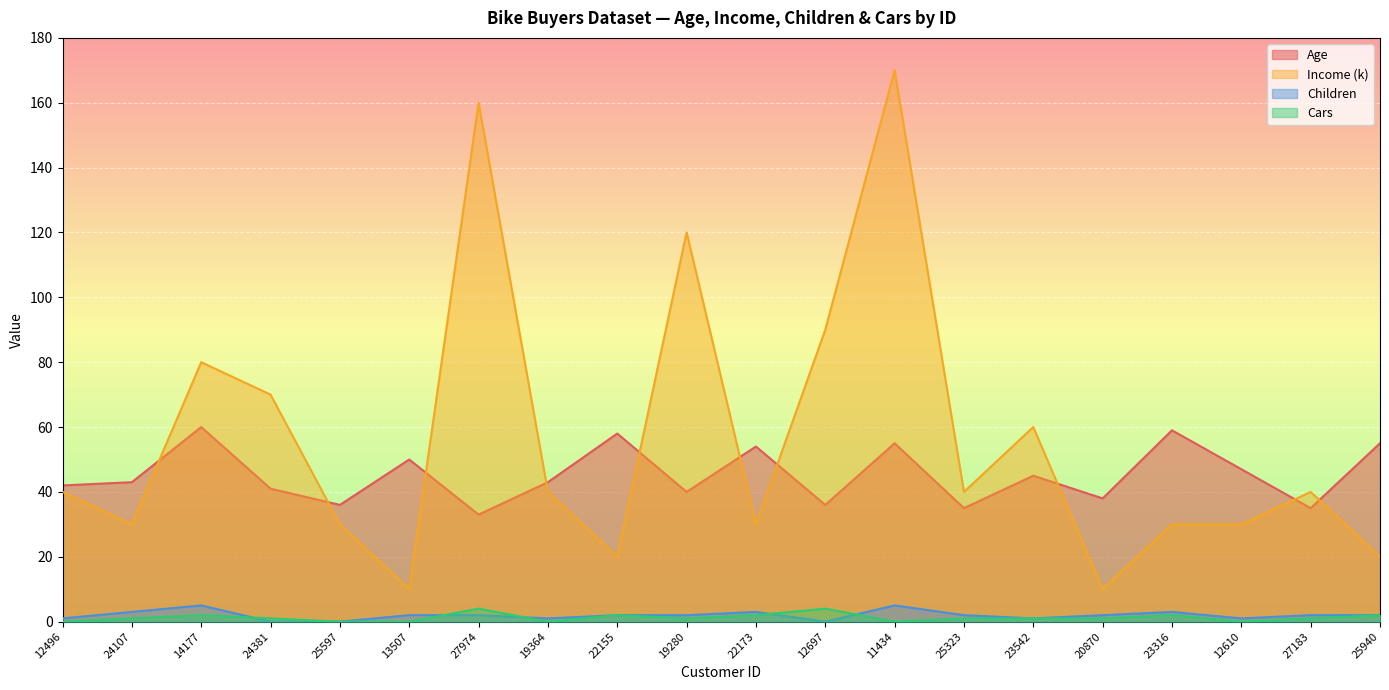

Reading left to right, list all the values displayed in this chart.

Age: 42	43	60	41	36	50	33	43	58	40	54	36	55	35	45	38	59	47	35	55
Income (k): 40	30	80	70	30	10	160	40	20	120	30	90	170	40	60	10	30	30	40	20
Children: 1	3	5	0	0	2	2	1	2	2	3	0	5	2	1	2	3	1	2	2
Cars: 0	1	2	1	0	0	4	0	2	1	2	4	0	1	1	1	2	0	1	2